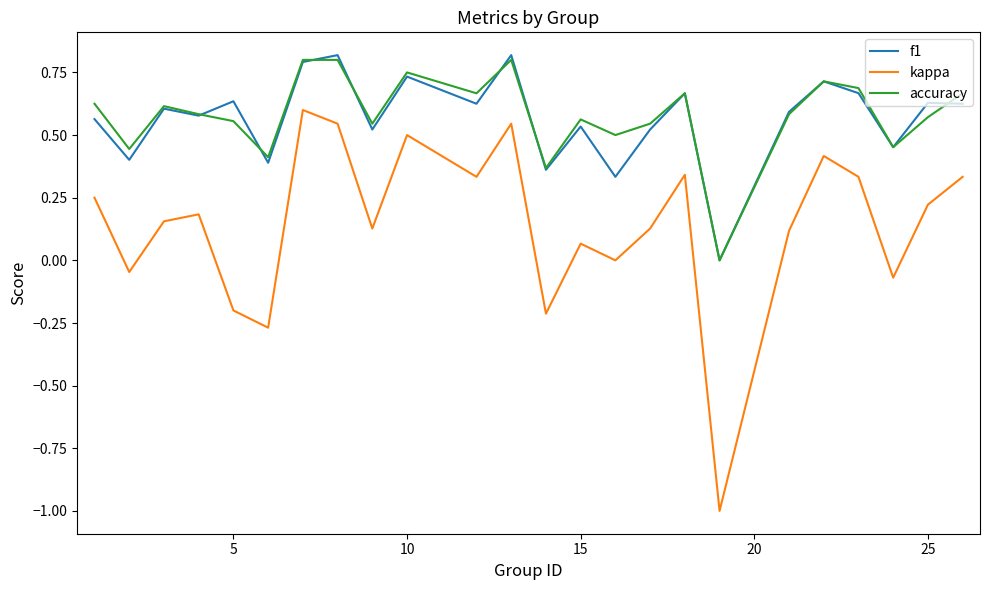

True or false: kappa and f1 cross at least once.

False